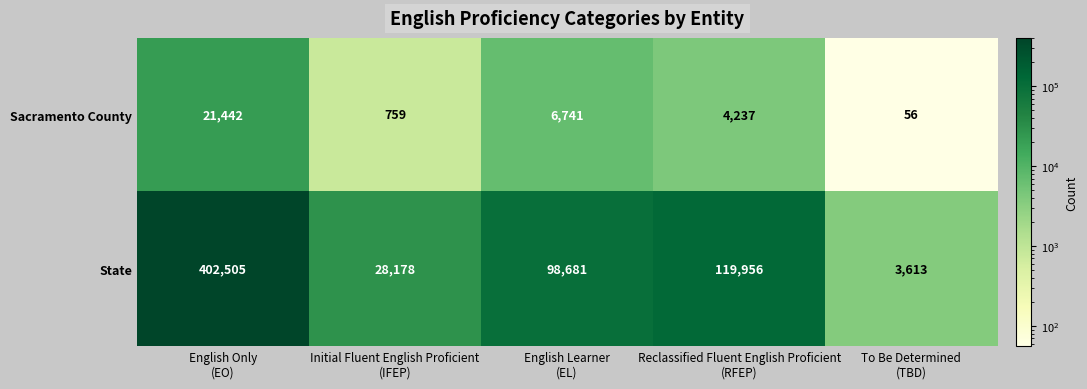

What is the greatest value displayed?

402505